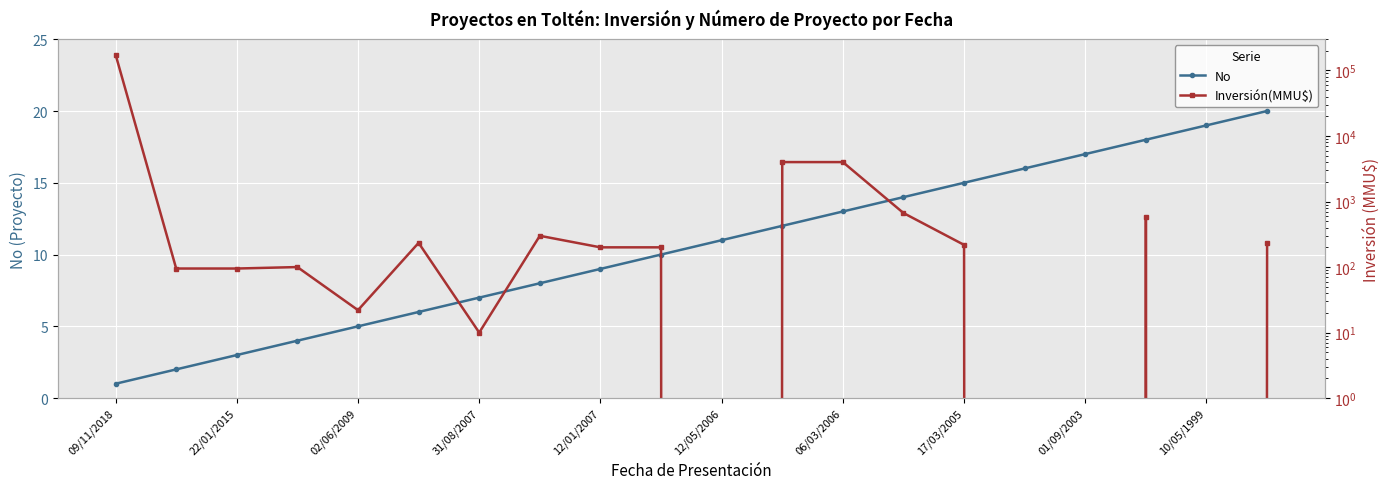

The No series shows 15 at 17/03/2005. True or false?

True